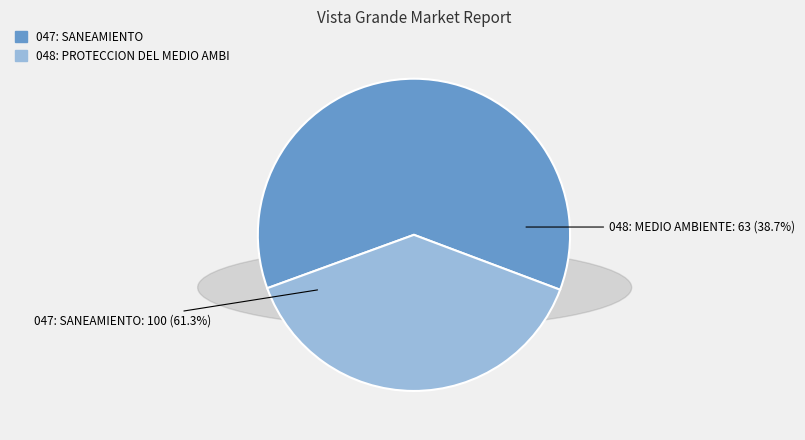

To the nearest percent, what percentage of the pie is 048: PROTECCION DEL MEDIO AMBIENTE?

39%